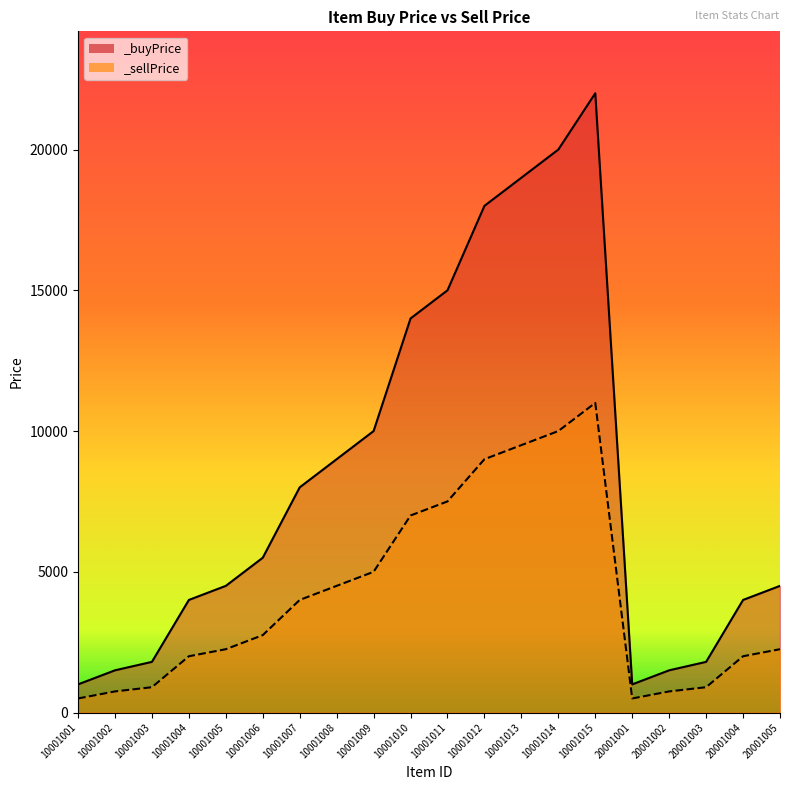

True or false: _buyPrice and _sellPrice intersect in this chart.

False